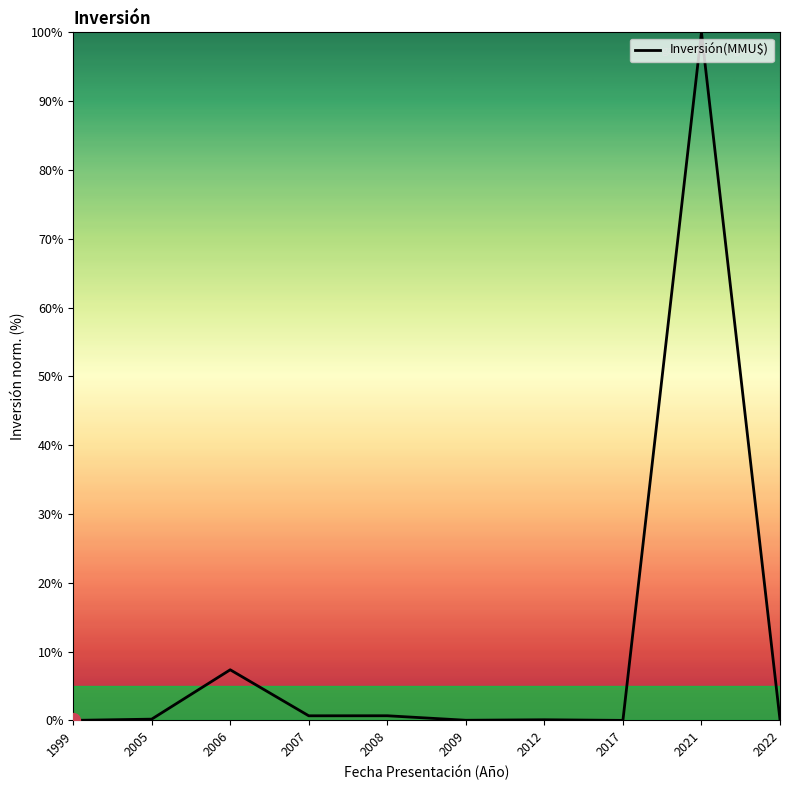

Is it true that the value at 2021 is 151.8?

False